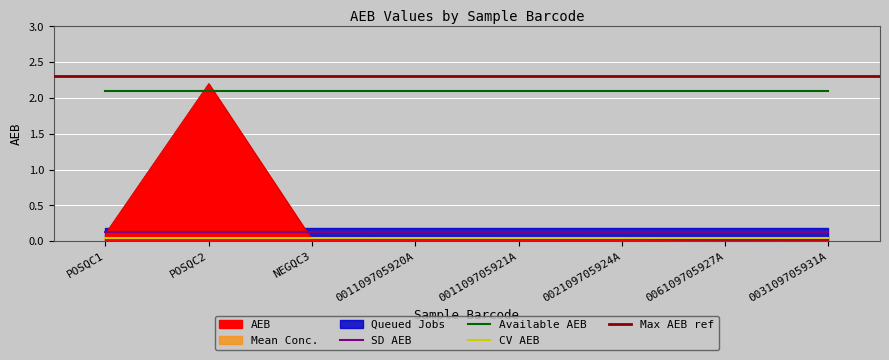

What is the average value?

0.3